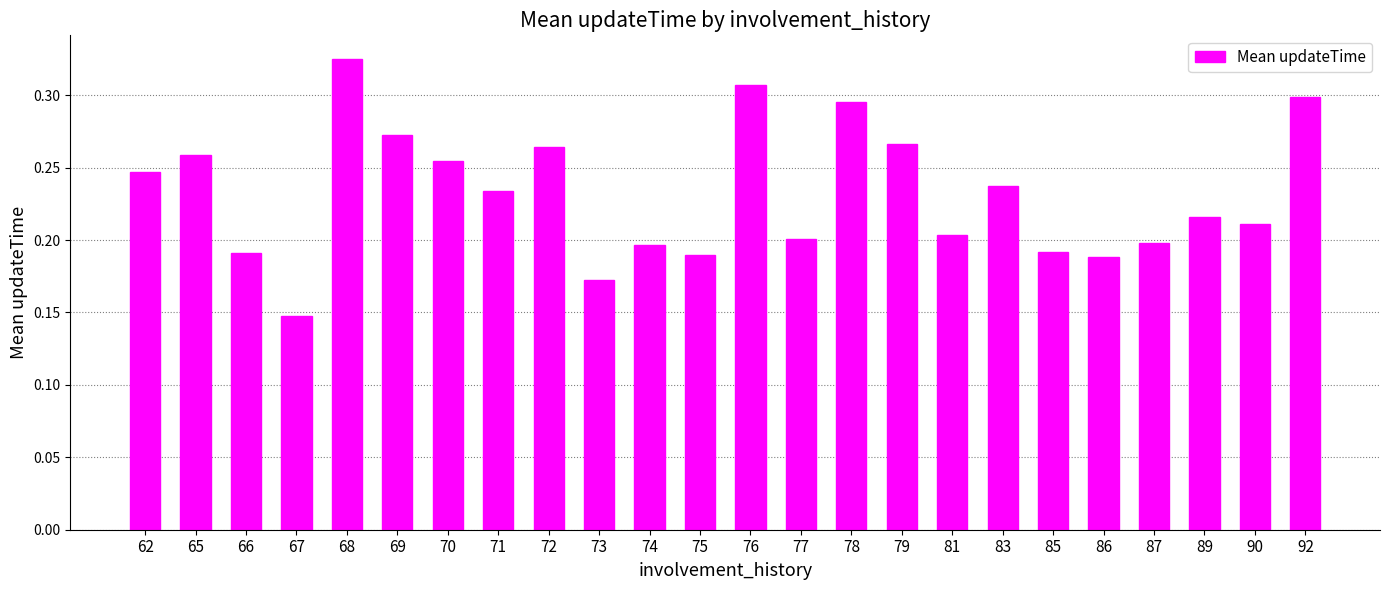

What is the sum of the values at 67 and 90?

0.4